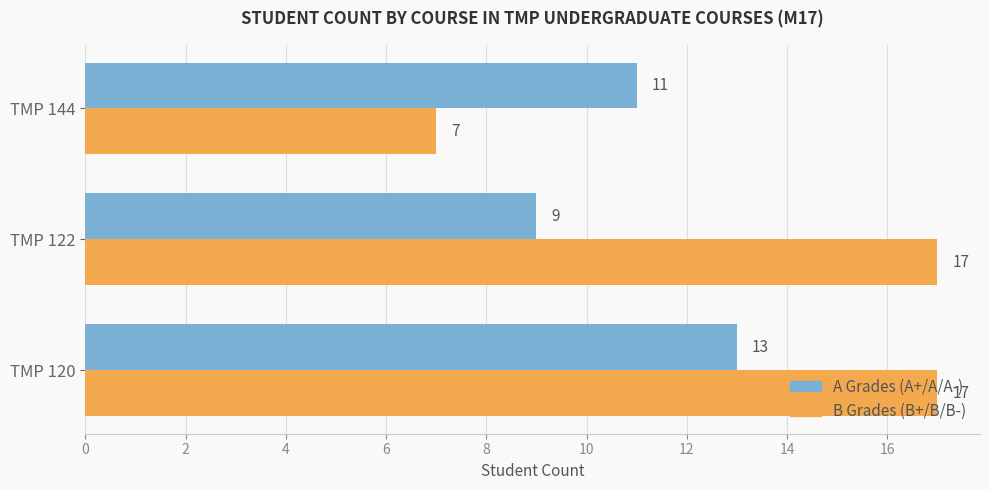

At how many categories does at least one series exceed 8?

3